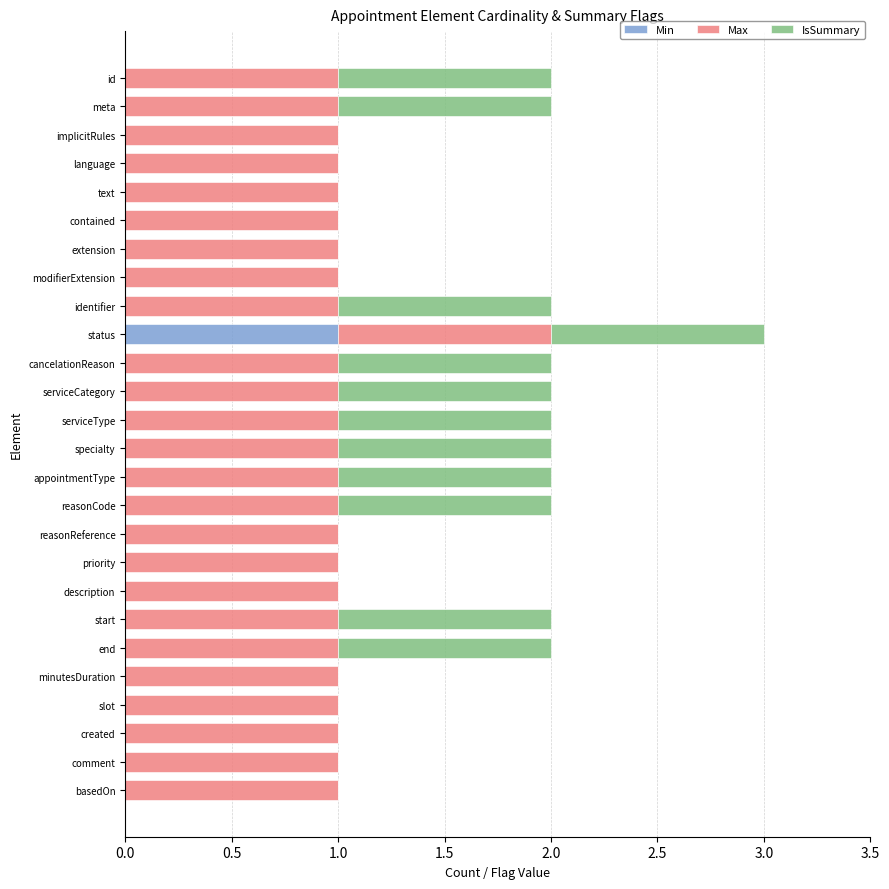

What are all the series names shown in the legend?

Min, Max, IsSummary